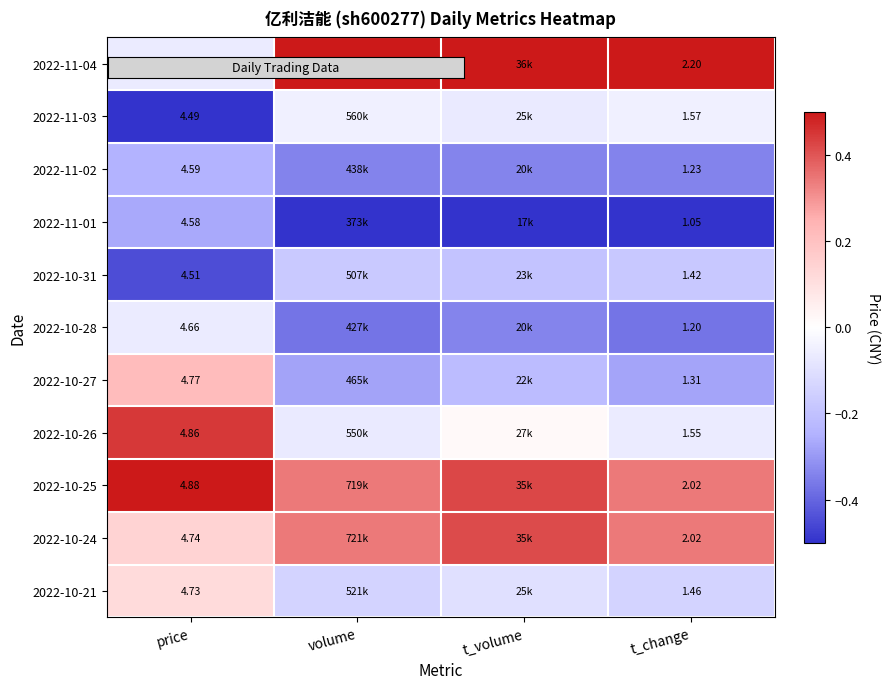

At which label is 2022-11-04 closest to 0?

price